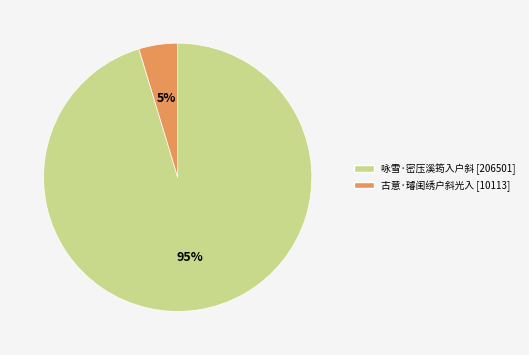

To the nearest percent, what portion does 古意·璿闺绣户斜光入 represent?

5%